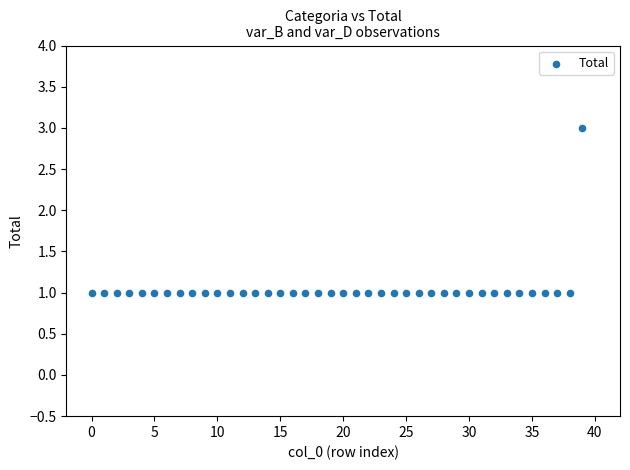

Count the number of points in this scatter plot.

40